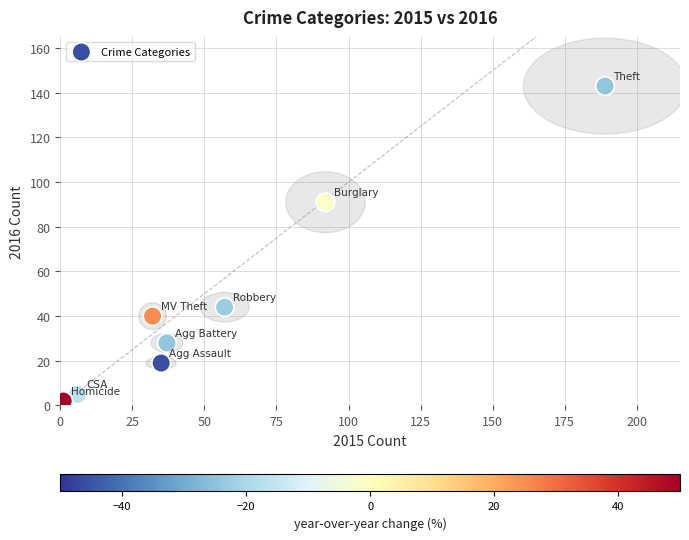

What is the range of X values (max minus min)?

188